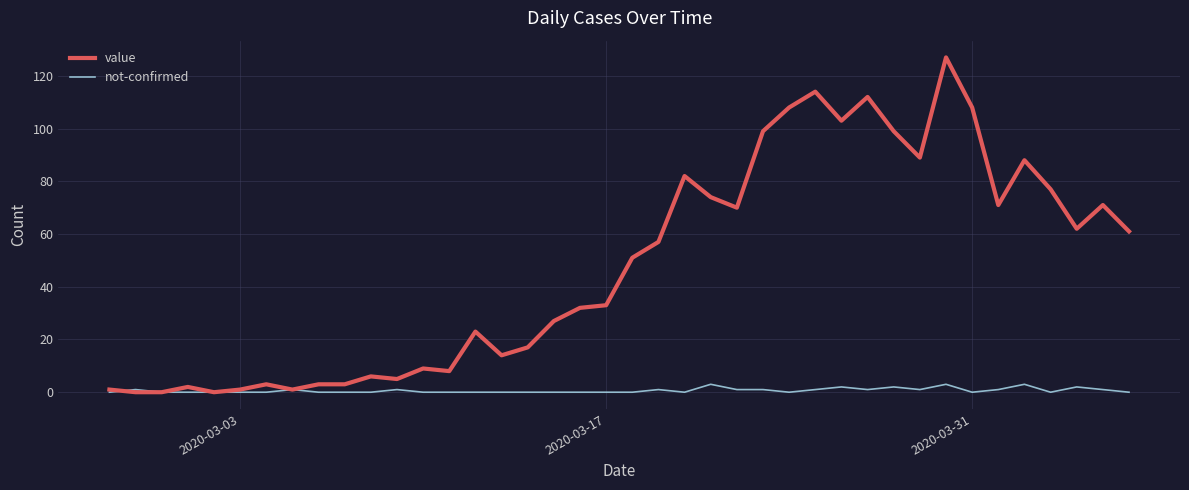

Which series has the largest range (max minus min)?

value